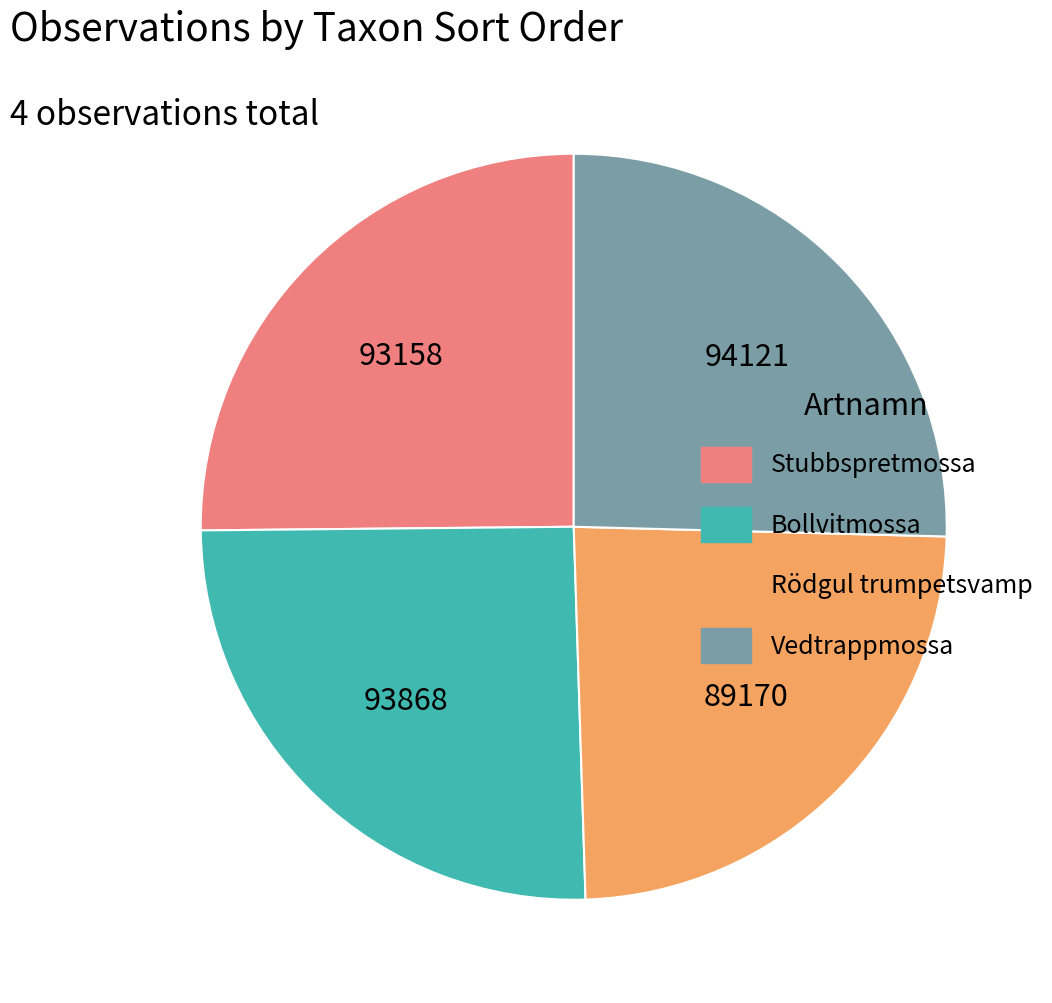

Which category has the smallest portion of the pie?

Rödgul trumpetsvamp